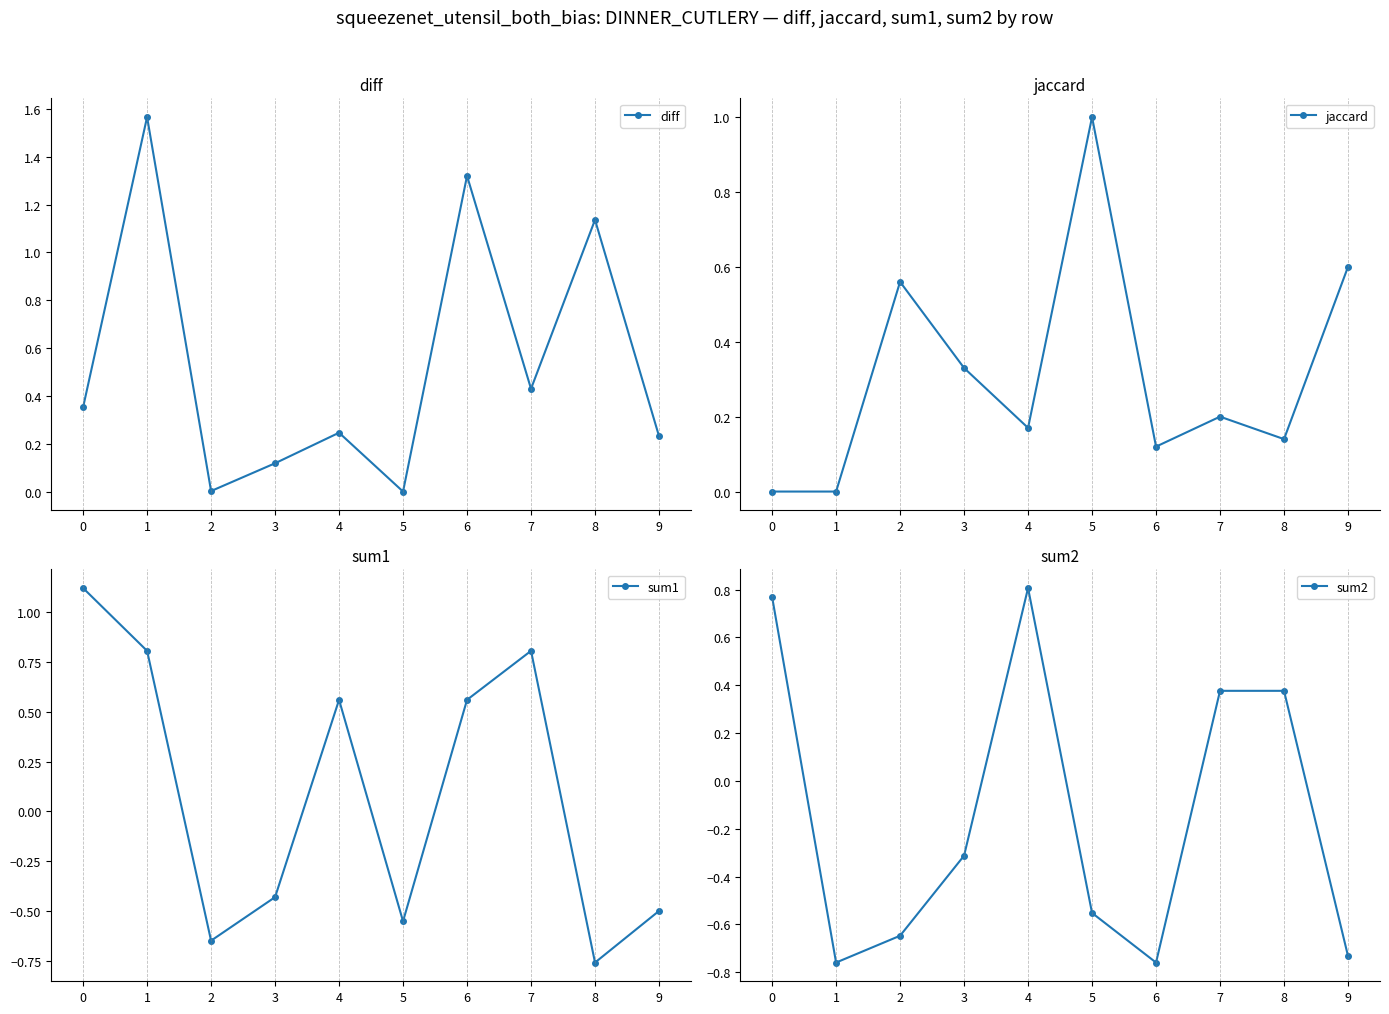

What are all the series names shown in the legend?

diff, jaccard, sum1, sum2